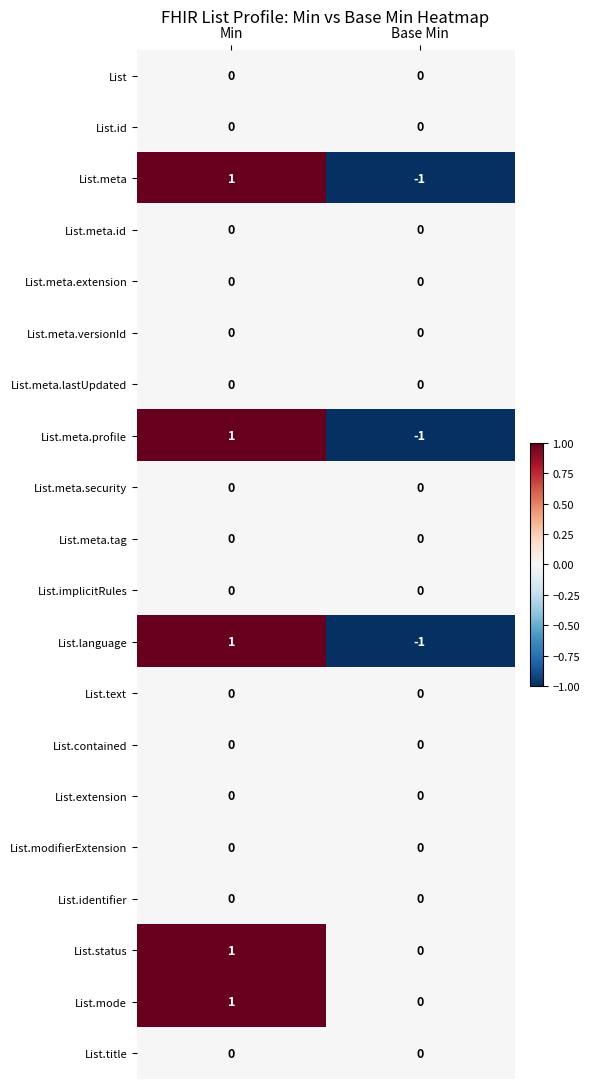

What is the difference between the highest and lowest values at Base Min?

1